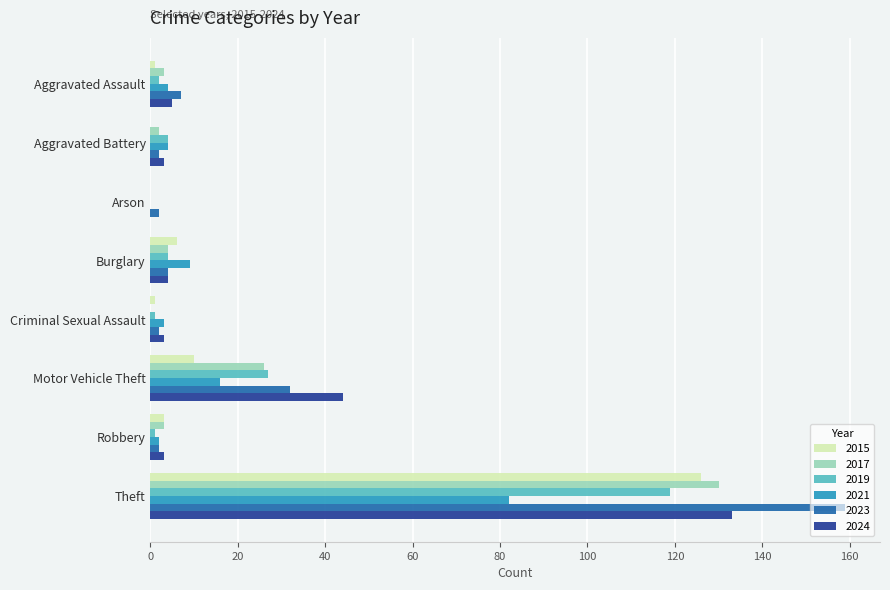

Which series has the largest range (max minus min)?

2023